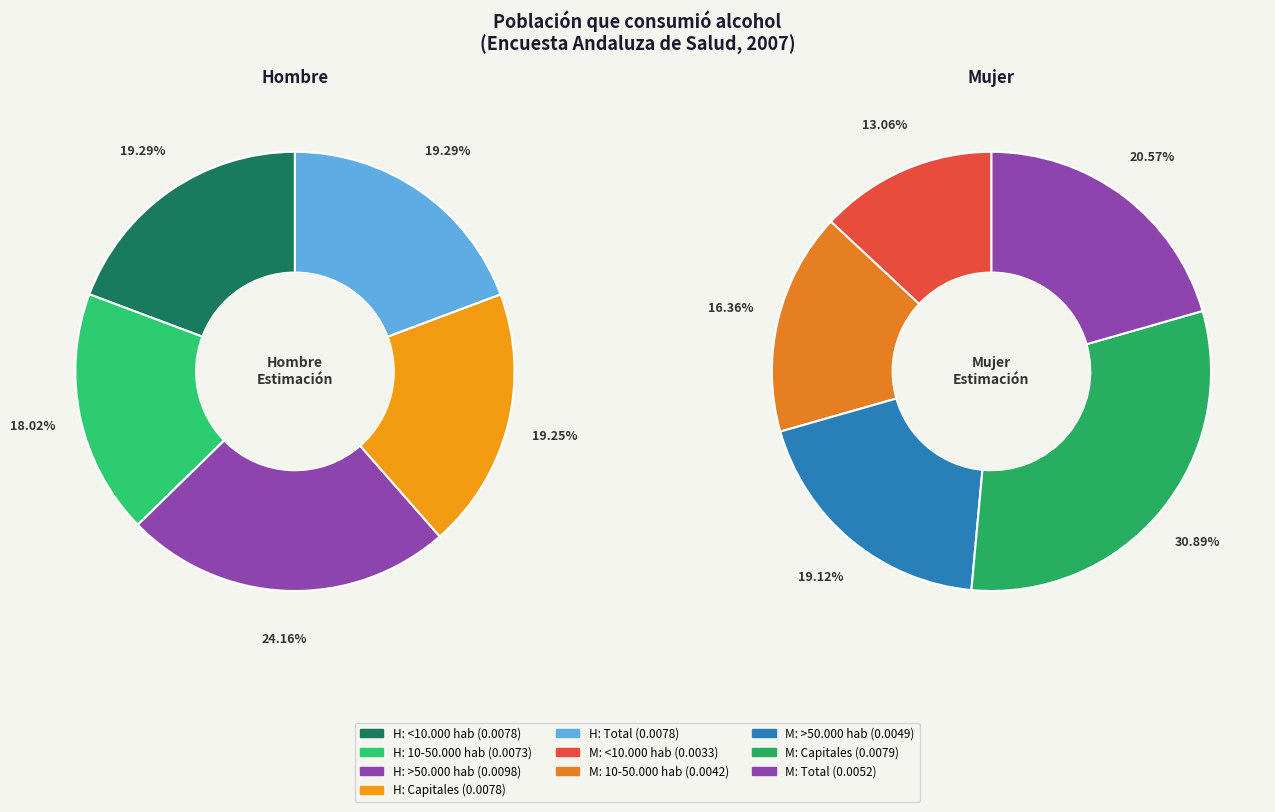

What percentage is the 2 slice, to the nearest percent?

19%